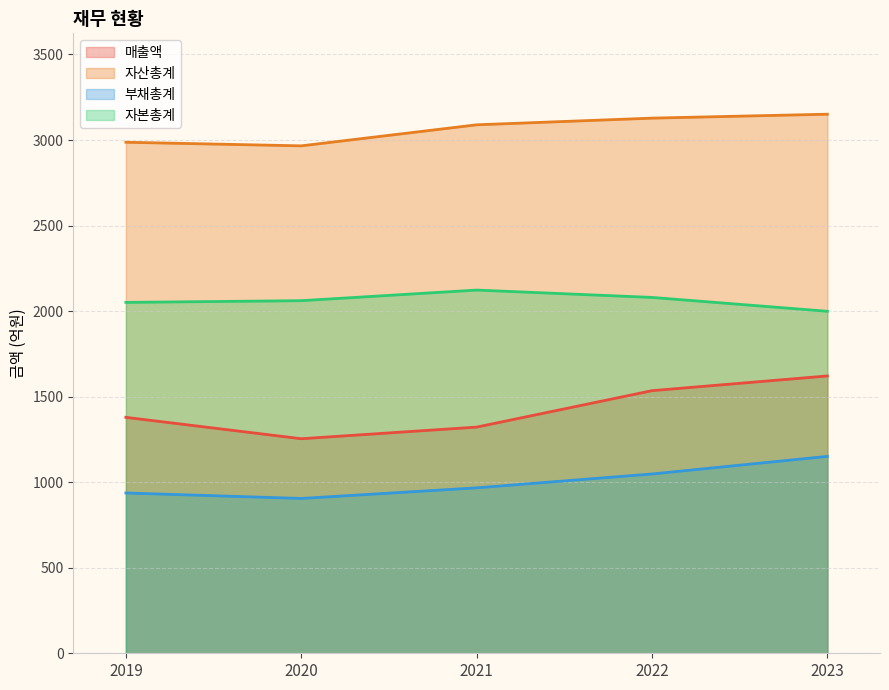

Is it true that 자산총계 equals 5478 at 2023?

False